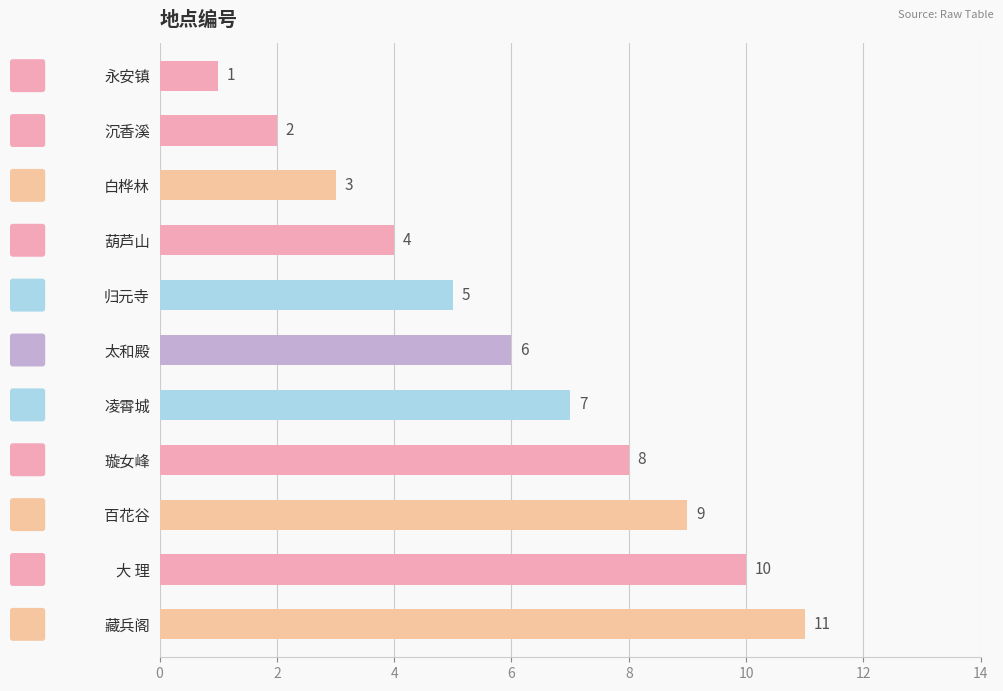

How many bars are there in total?

11